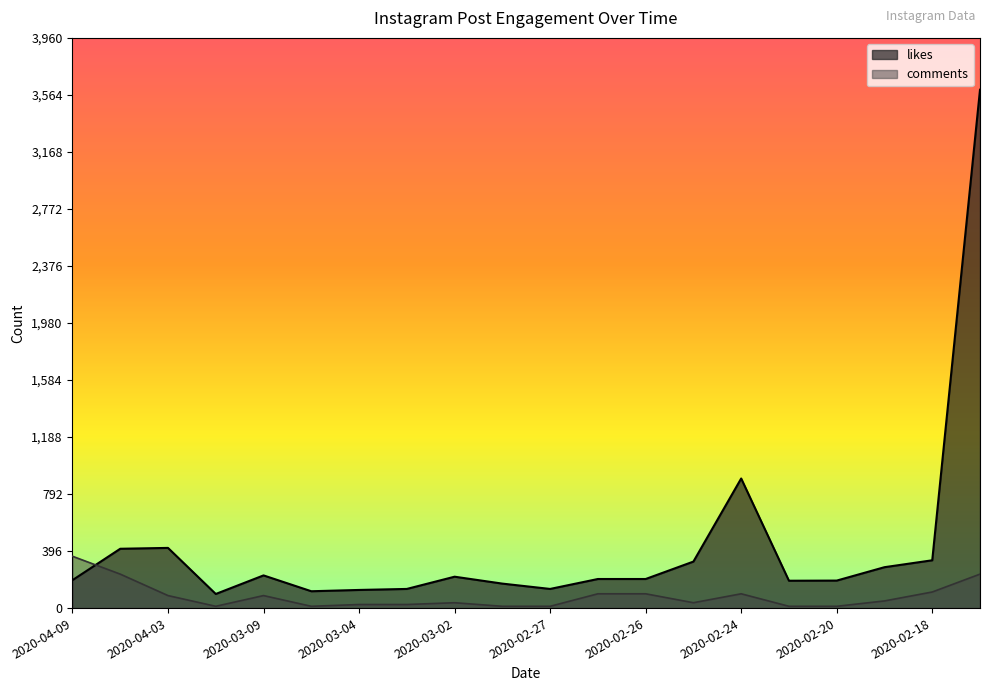

What is the greatest value displayed?

3600.0